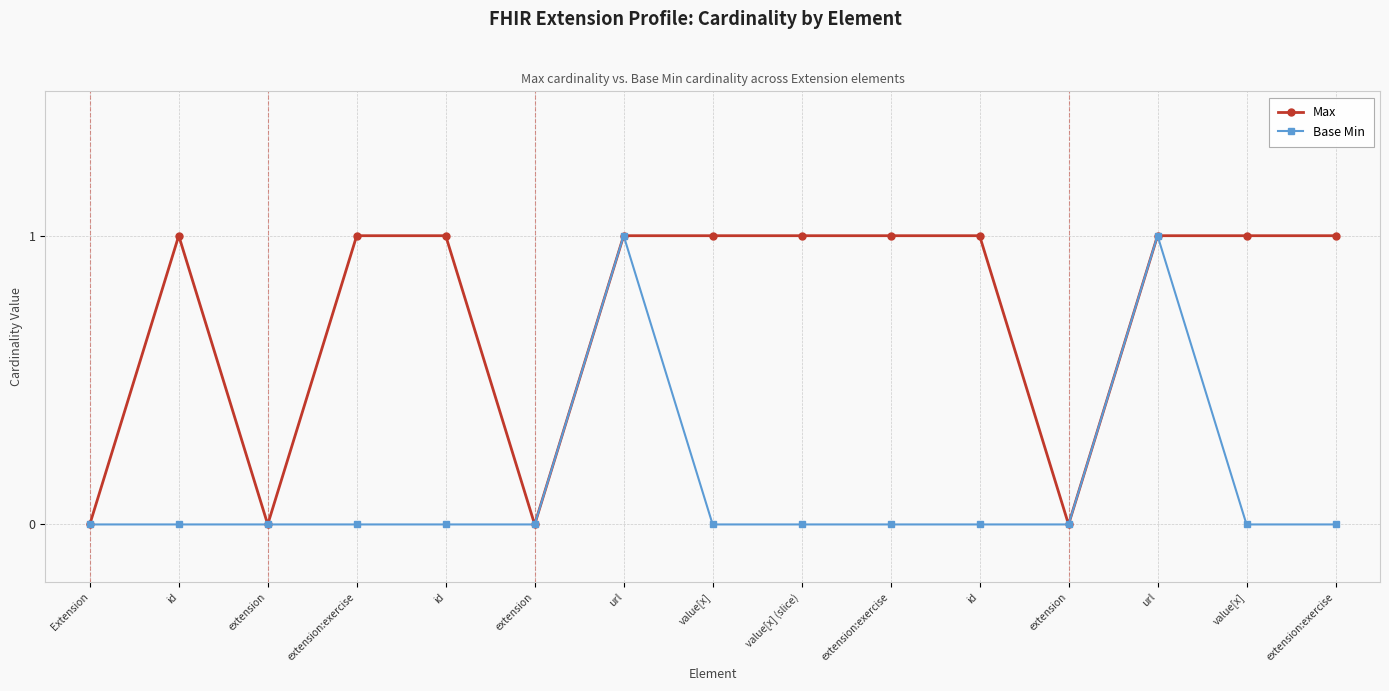

Reading left to right, extract all data points from this chart.

Max: 0	1	0	1	1	0	1	1	1	1	1	0	1	1	1
Base Min: 0	0	0	0	0	0	1	0	0	0	0	0	1	0	0